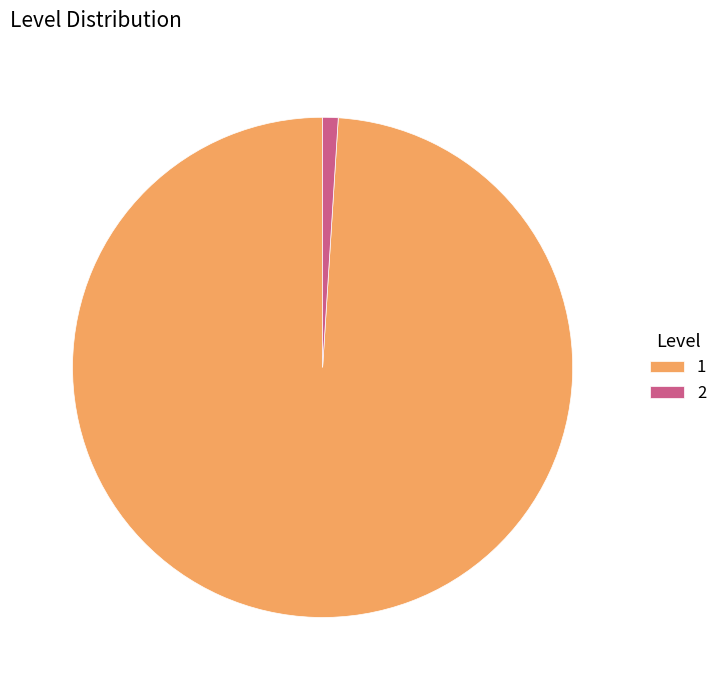

Which category has the biggest portion of the pie?

1